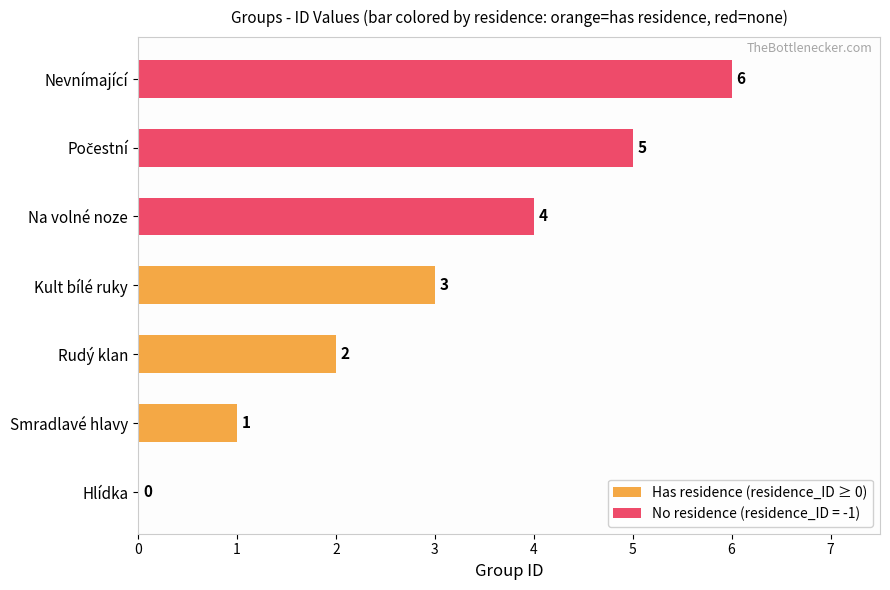

What is the sum of all values?

21